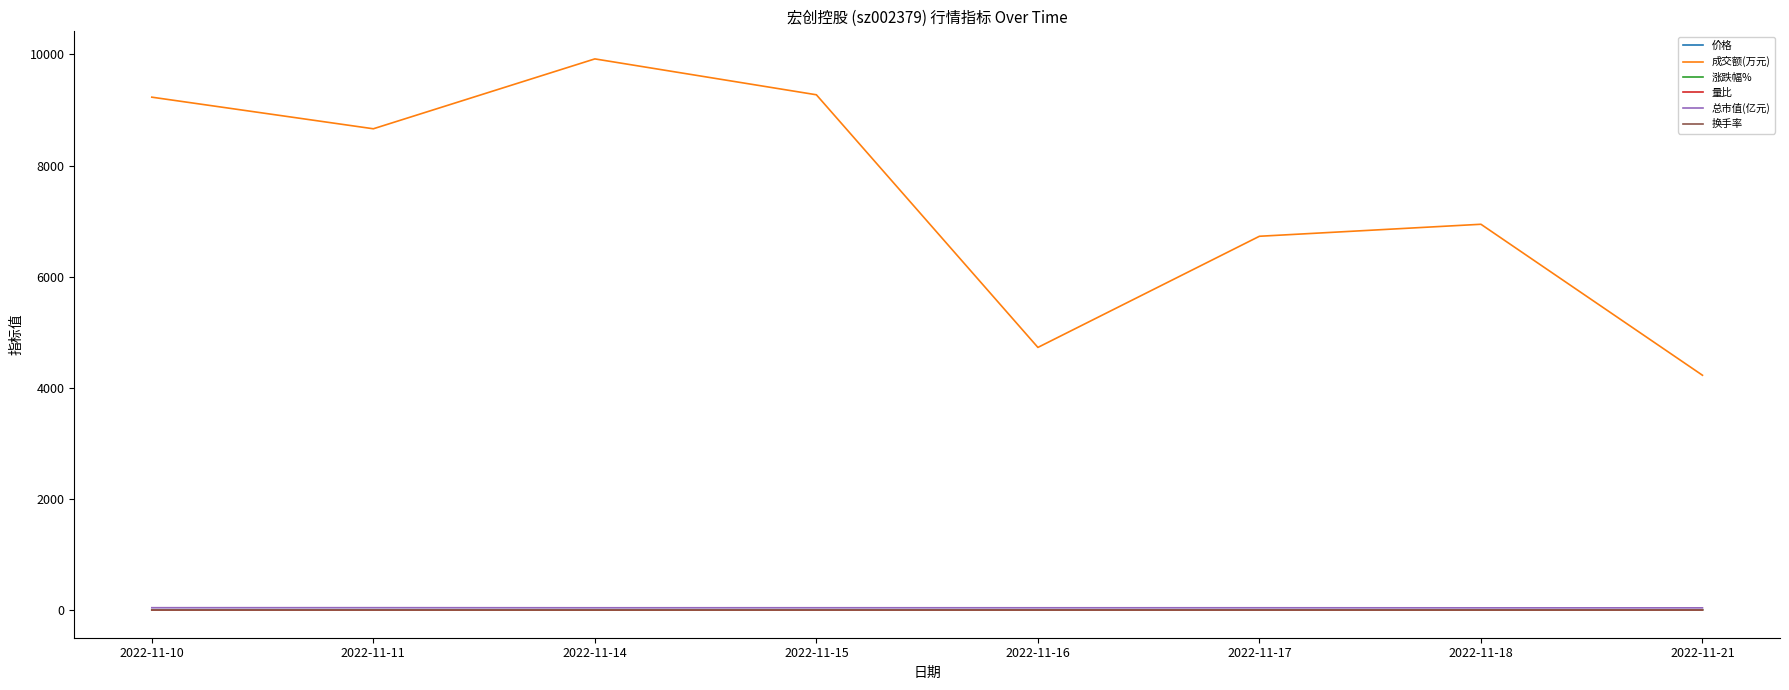

True or false: 换手率 and 涨跌幅% intersect in this chart.

False